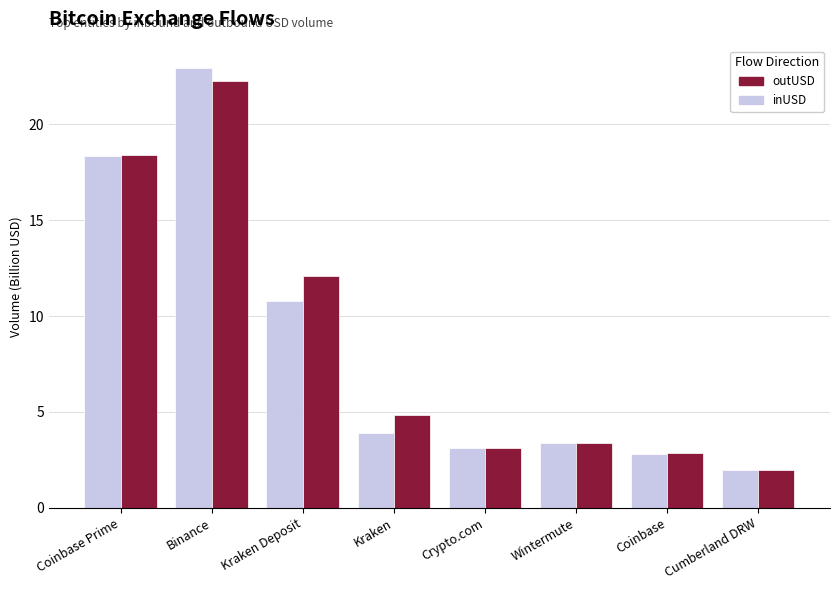

What is the approximate value of inUSD at Binance?

23.0